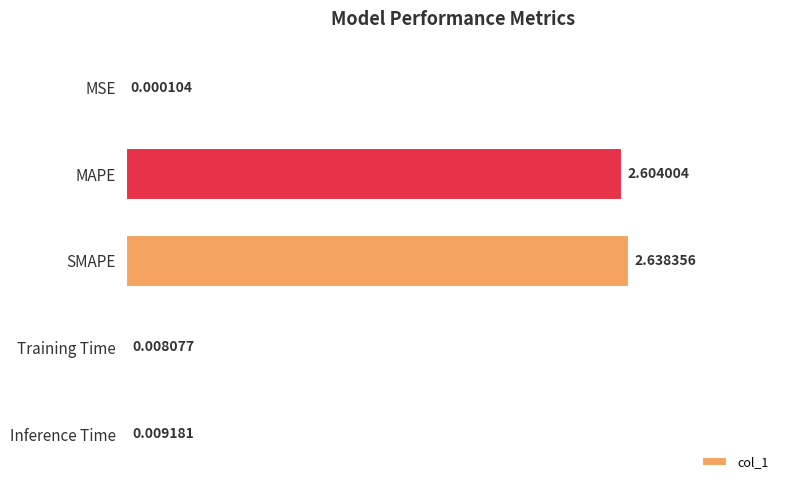

What is the sum of all values?

5.3